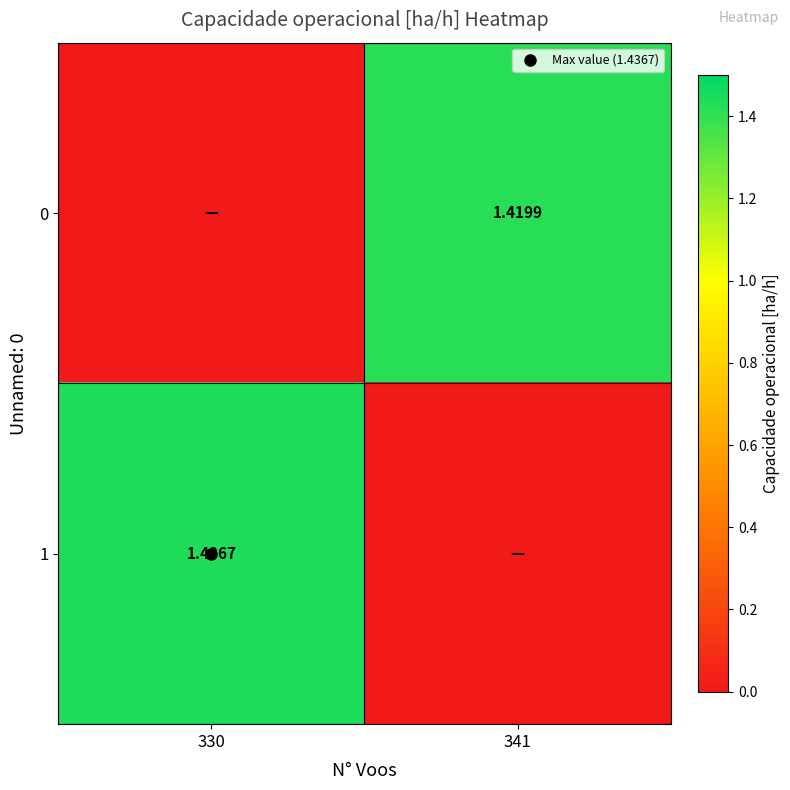

Where is 1 nearest to the value 0?

341